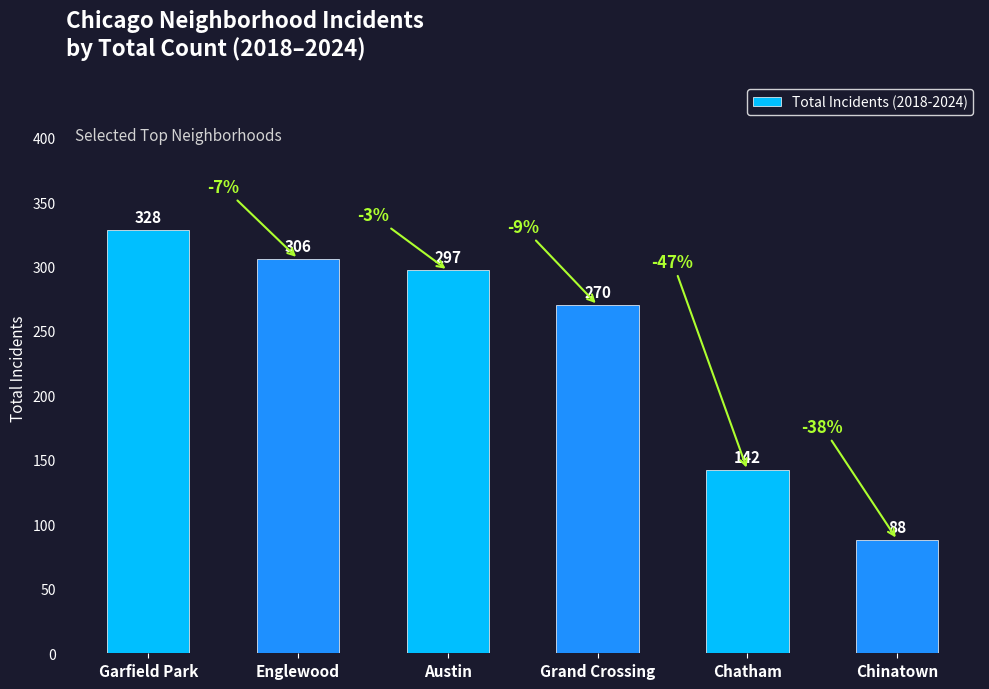

Rank the categories by value from highest to lowest.

Garfield Park, Englewood, Austin, Grand Crossing, Chatham, Chinatown